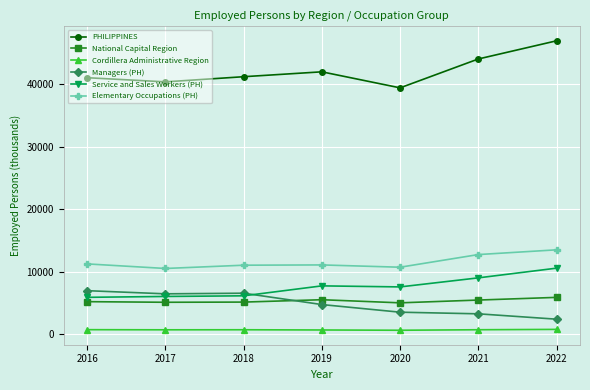

What are all the series names shown in the legend?

PHILIPPINES, National Capital Region, Cordillera Administrative Region, Managers (PH), Service and Sales Workers (PH), Elementary Occupations (PH)